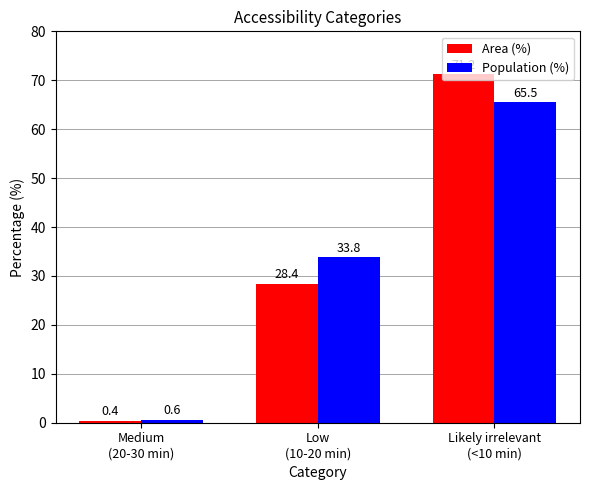

Between Medium
(20-30 min) and Likely irrelevant
(<10 min), which series saw the biggest shift?

Area (%)